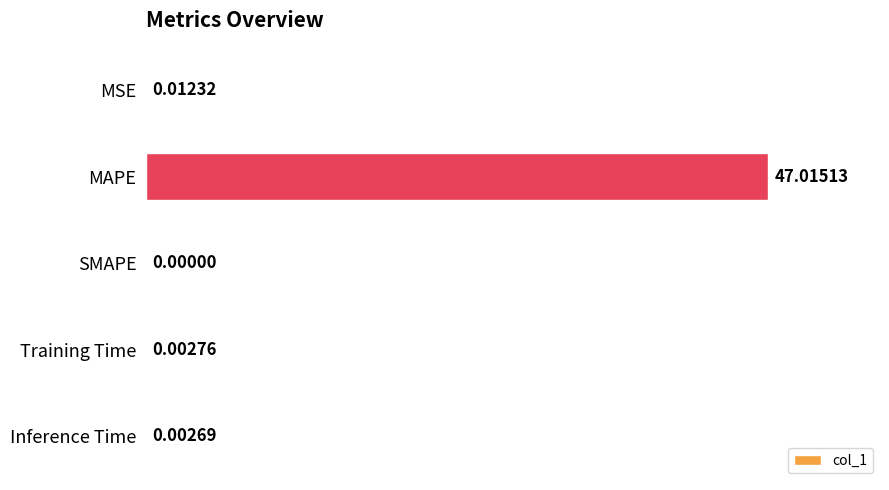

Where is the data nearest to the value 23?

MSE